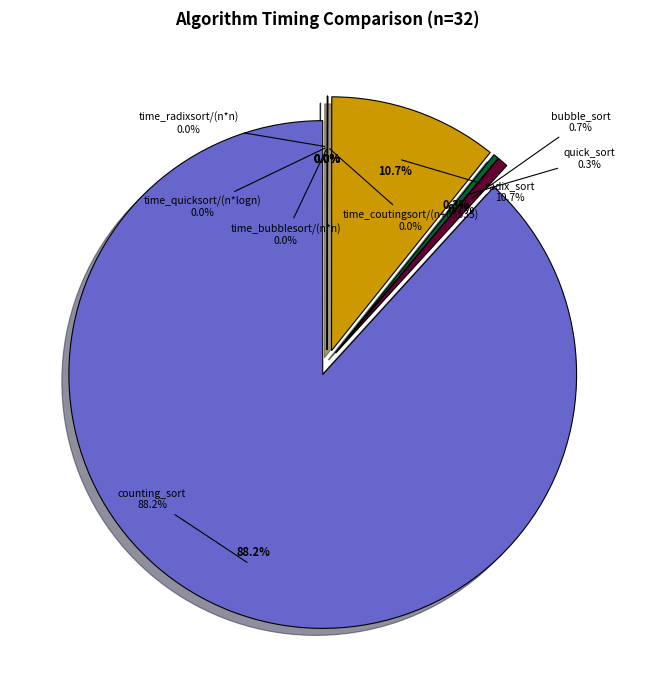

Does any single category account for the majority?

Yes